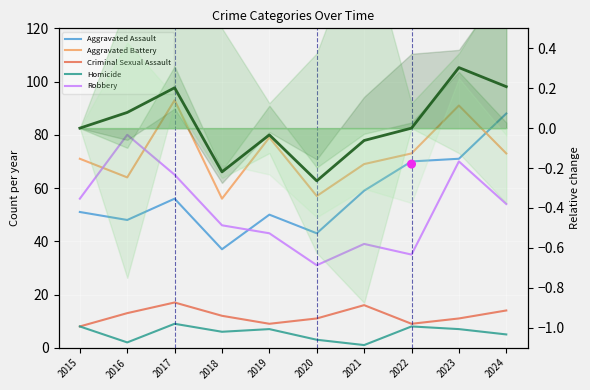

Which series has the largest Y range (max minus min)?

Aggravated Assault